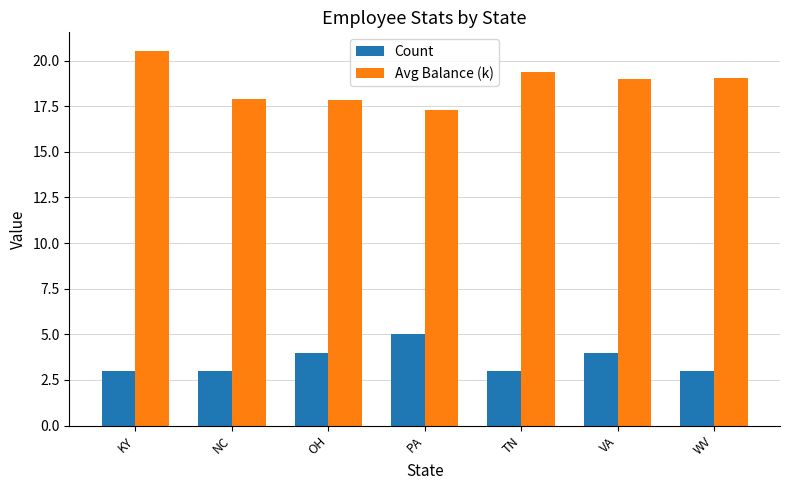

What is the approximate value of Avg Balance (k) at NC?

17.9